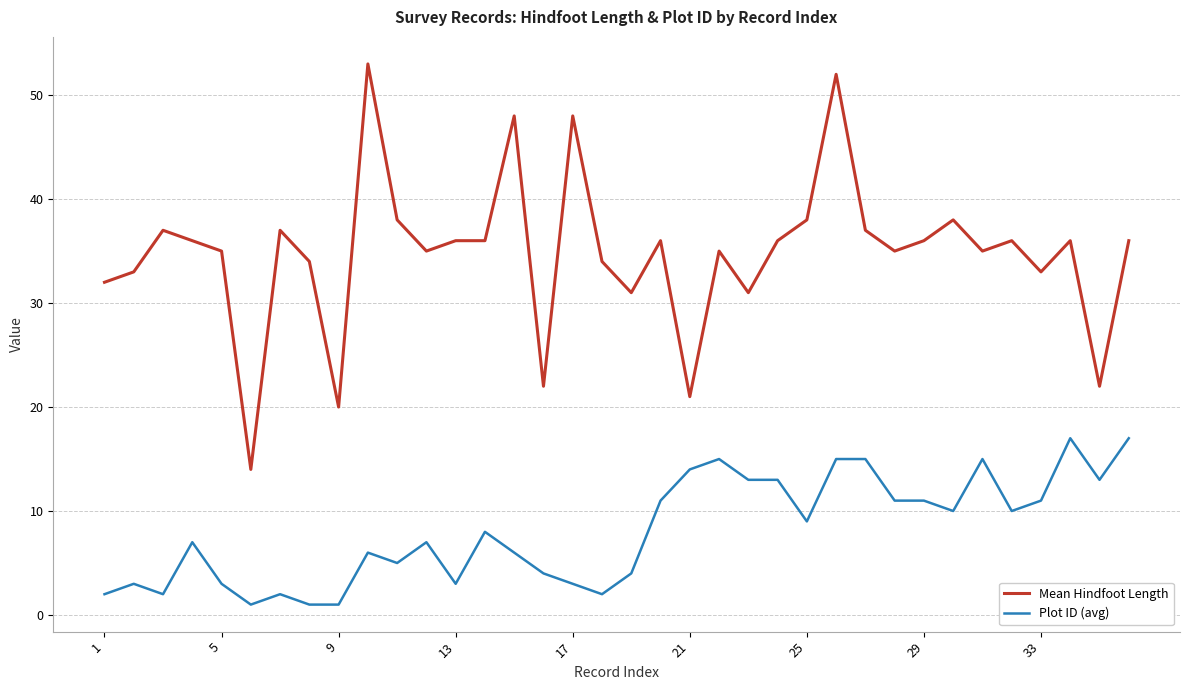

What is the difference between the maximum and minimum values in the Plot ID (avg) series?

16